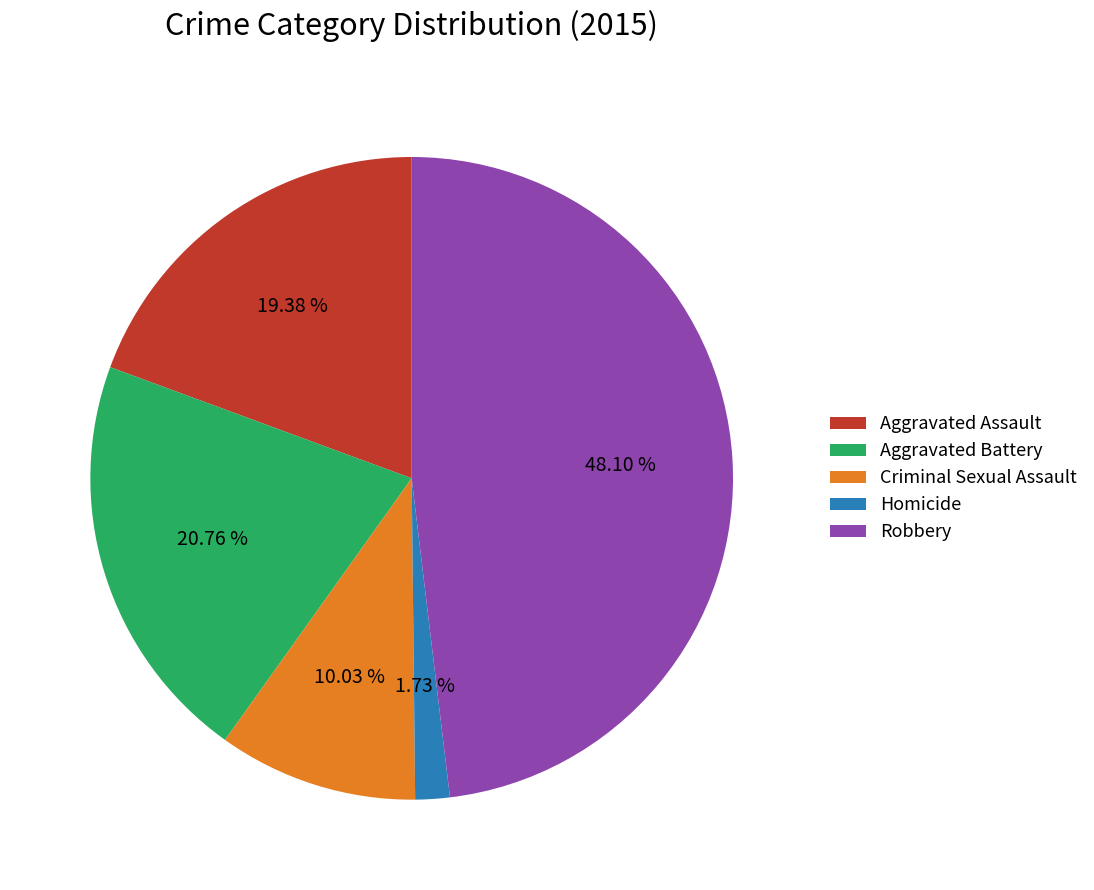

Does Criminal Sexual Assault represent more than half of the total?

No